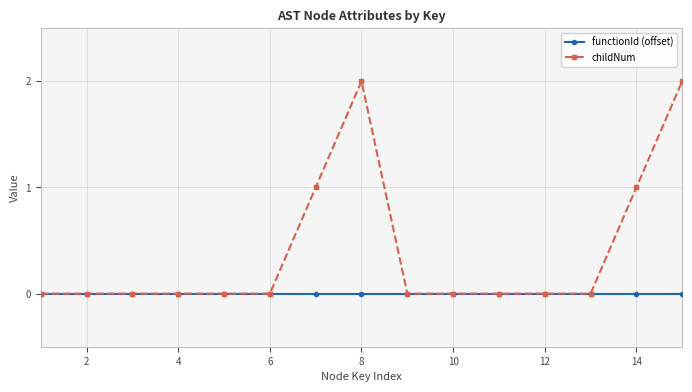

Is this an area chart (filled region under the line)?

No